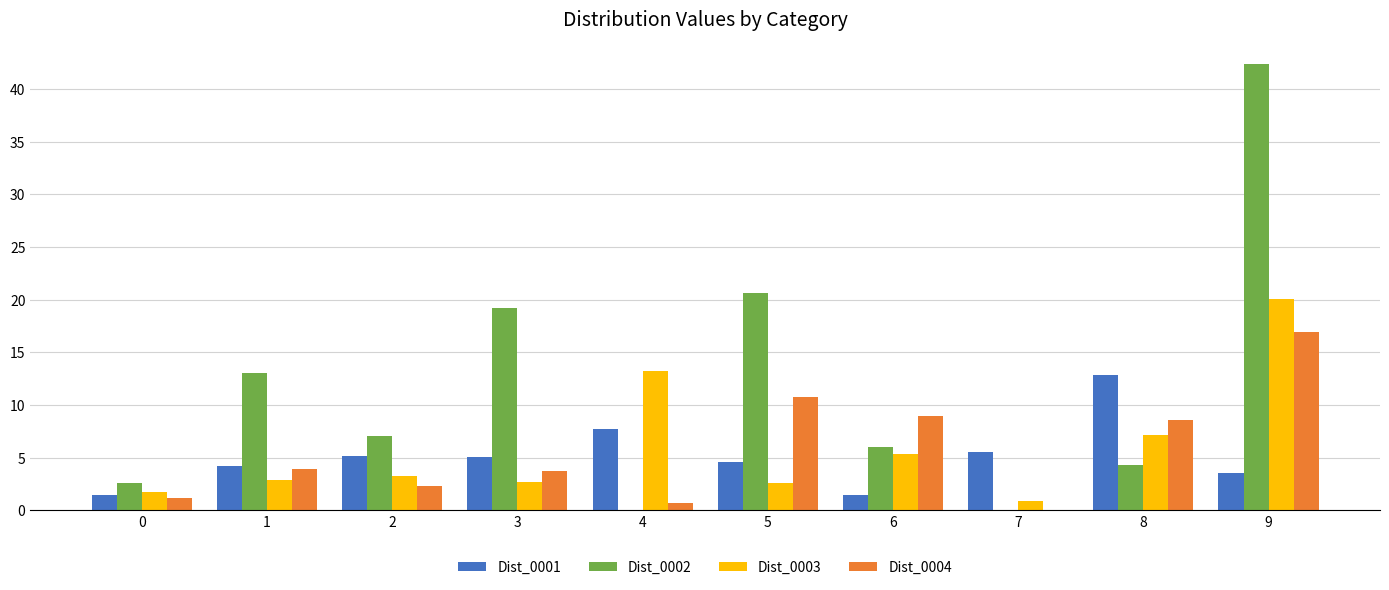

What is the sum of all Dist_0001 values?

51.7